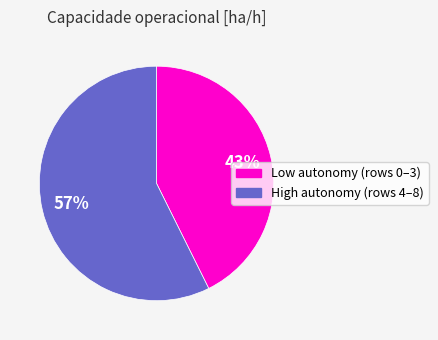

Combined, do Low autonomy (rows 0–3) and High autonomy (rows 4–8) account for over 50%?

Yes